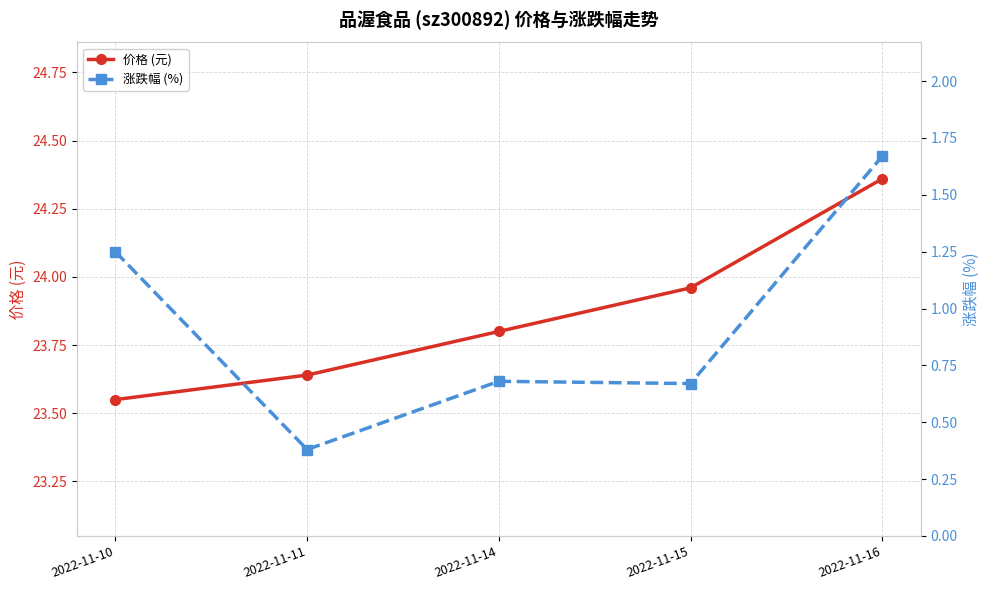

What is the minimum value for 涨跌幅 (%)?

0.4